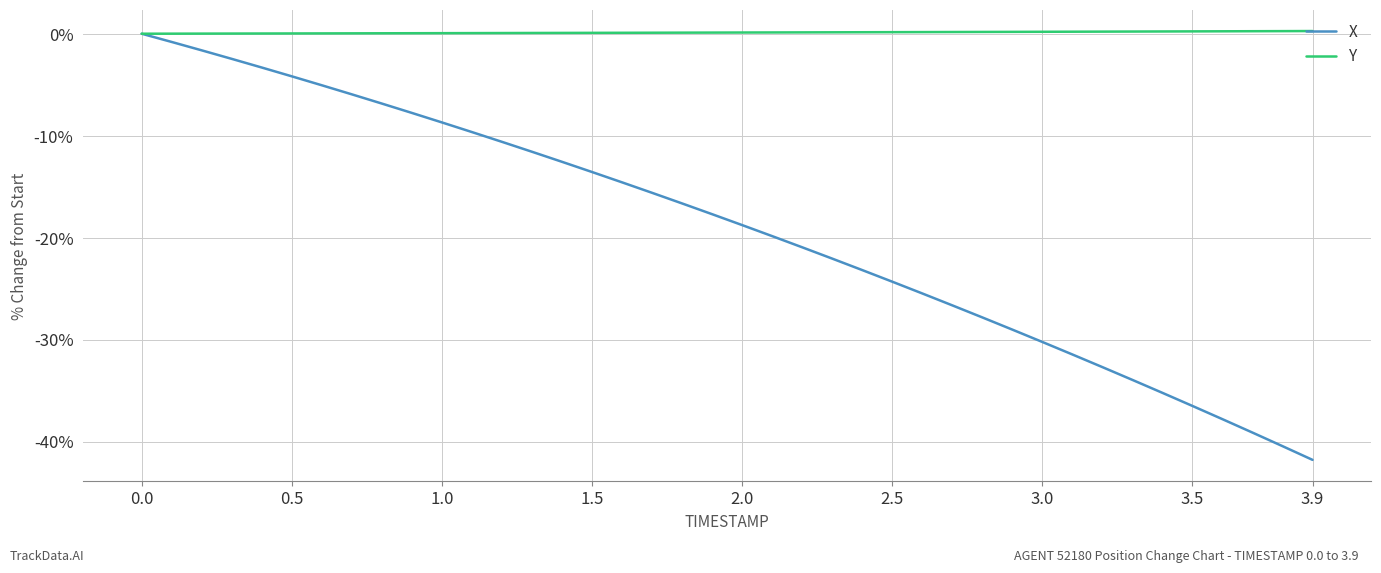

What is the smallest value displayed?

-41.8